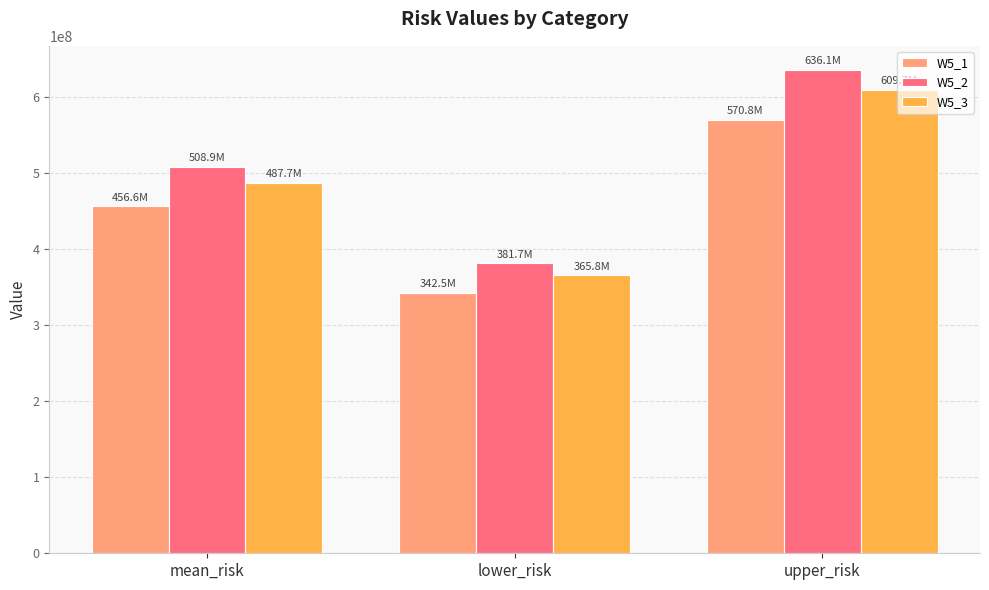

Which series has the largest total across all categories?

W5_2